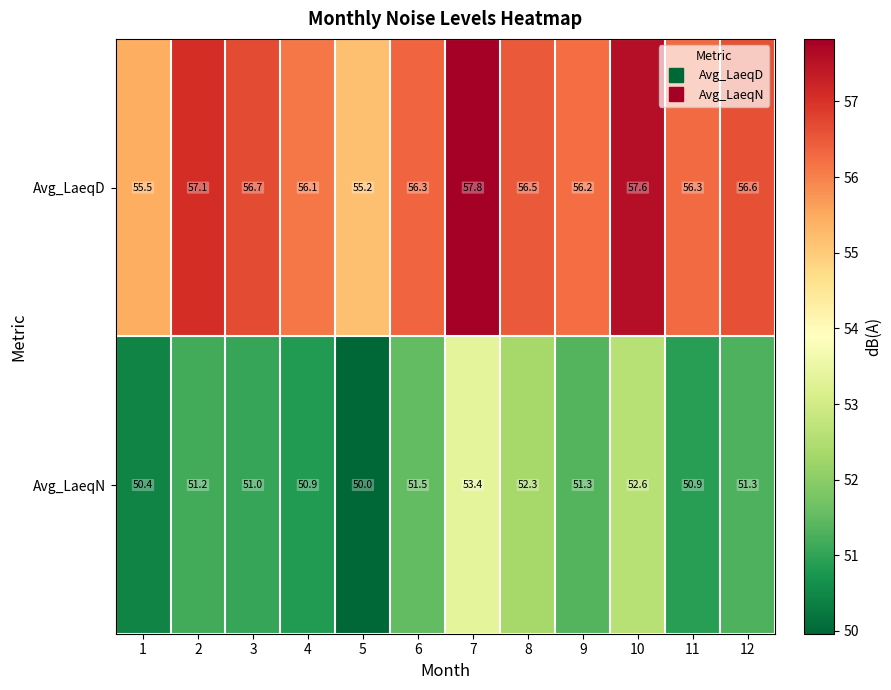

Which category has the highest value across all series?

7